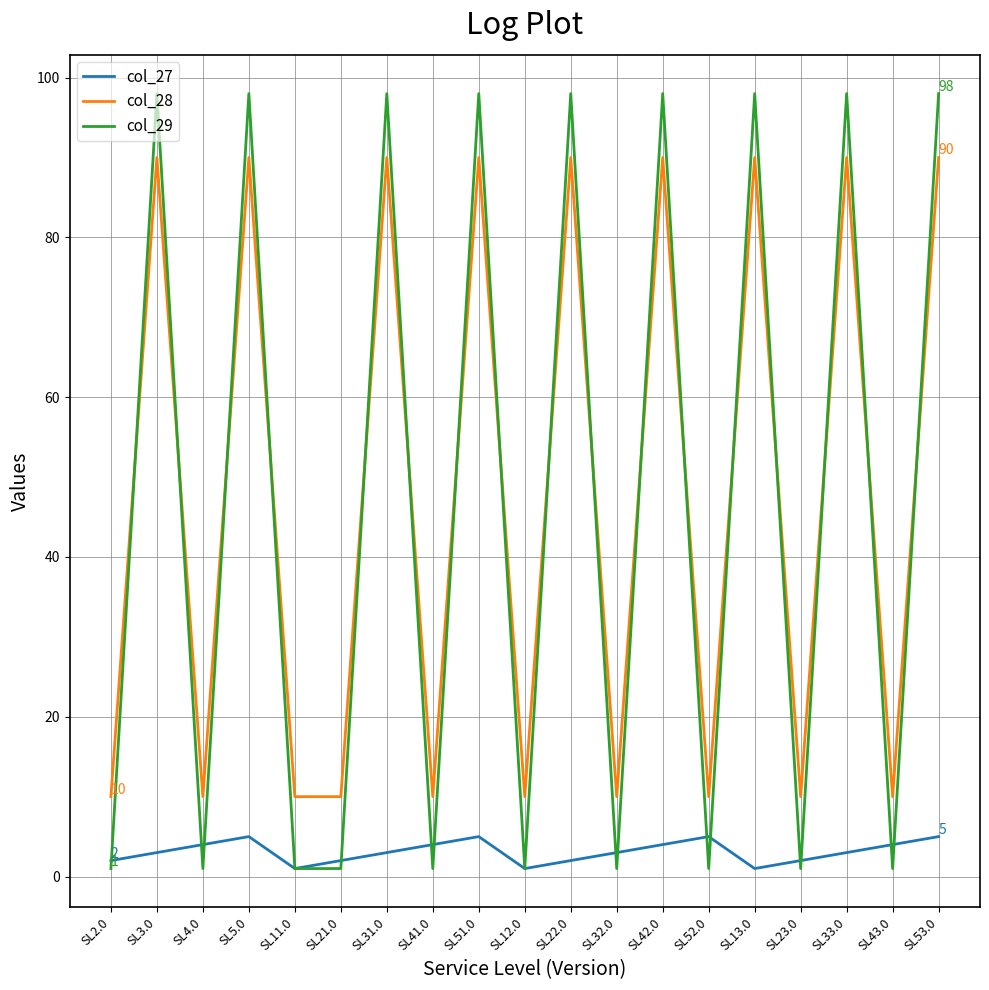

How many col_29 values are between 1 and 98?

19